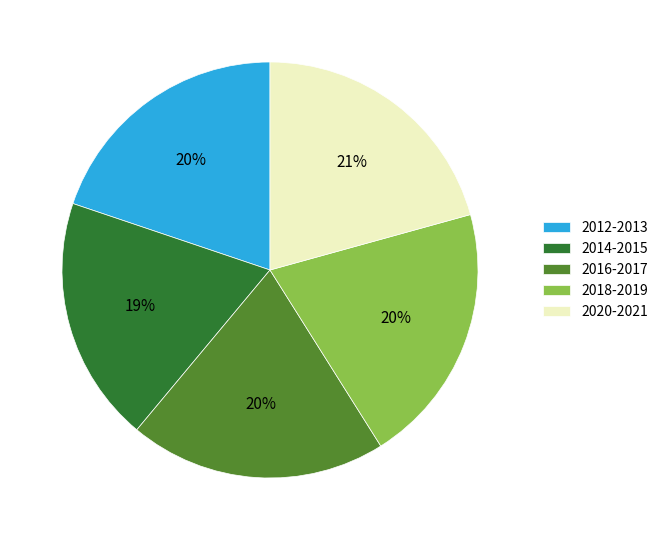

How many slices are in this pie chart?

5